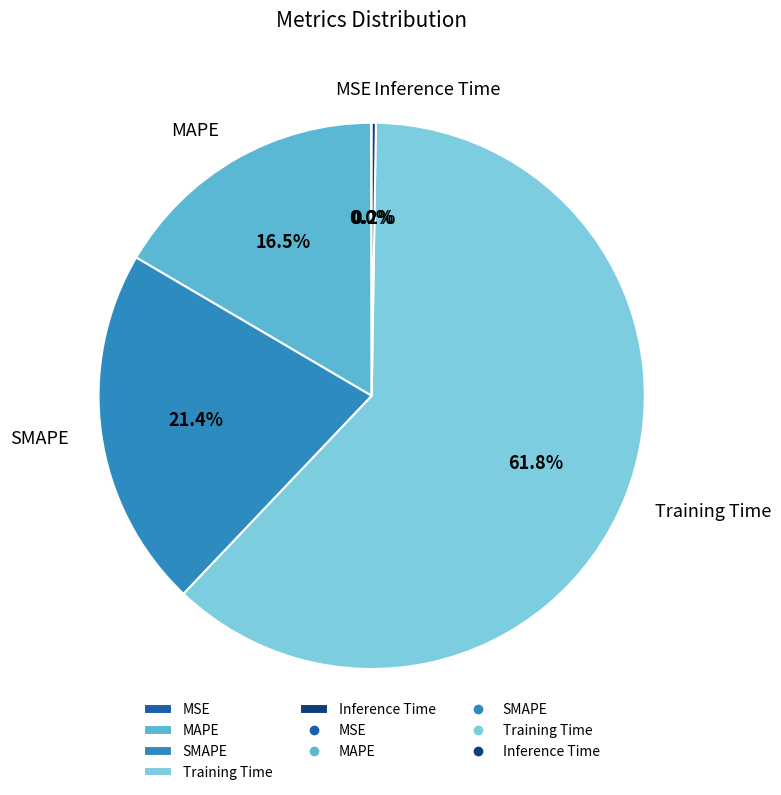

Which slice is the largest?

Training Time